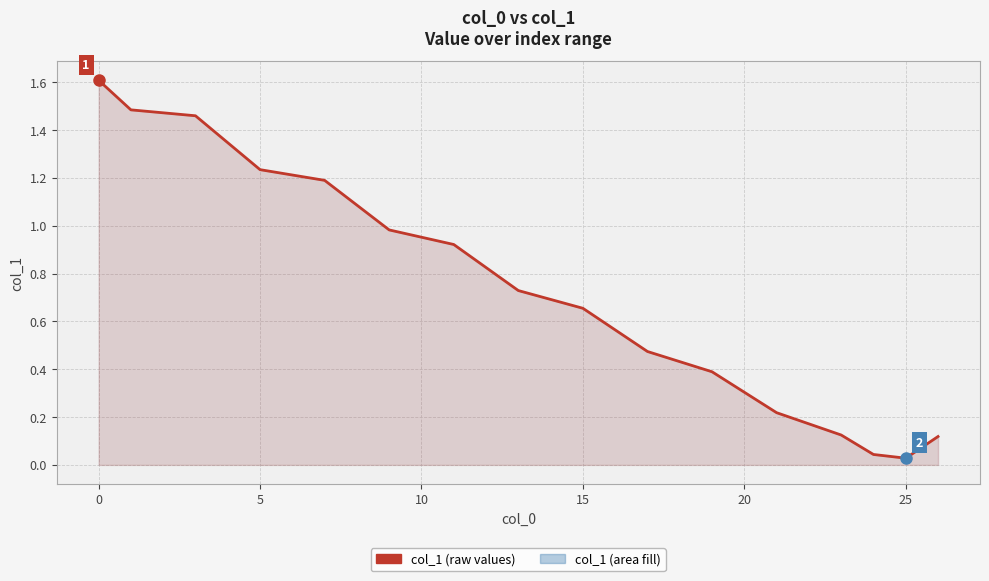

What is the difference between the maximum and minimum values?

1.6